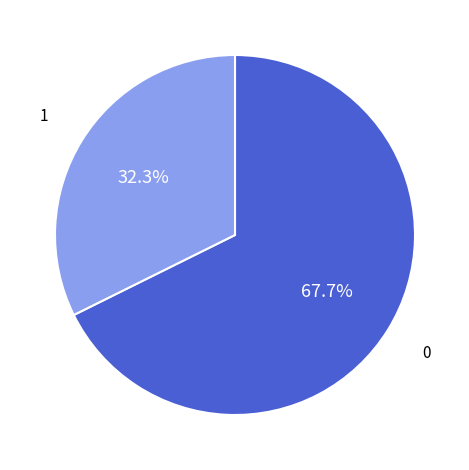

Is there a majority slice in this chart?

Yes